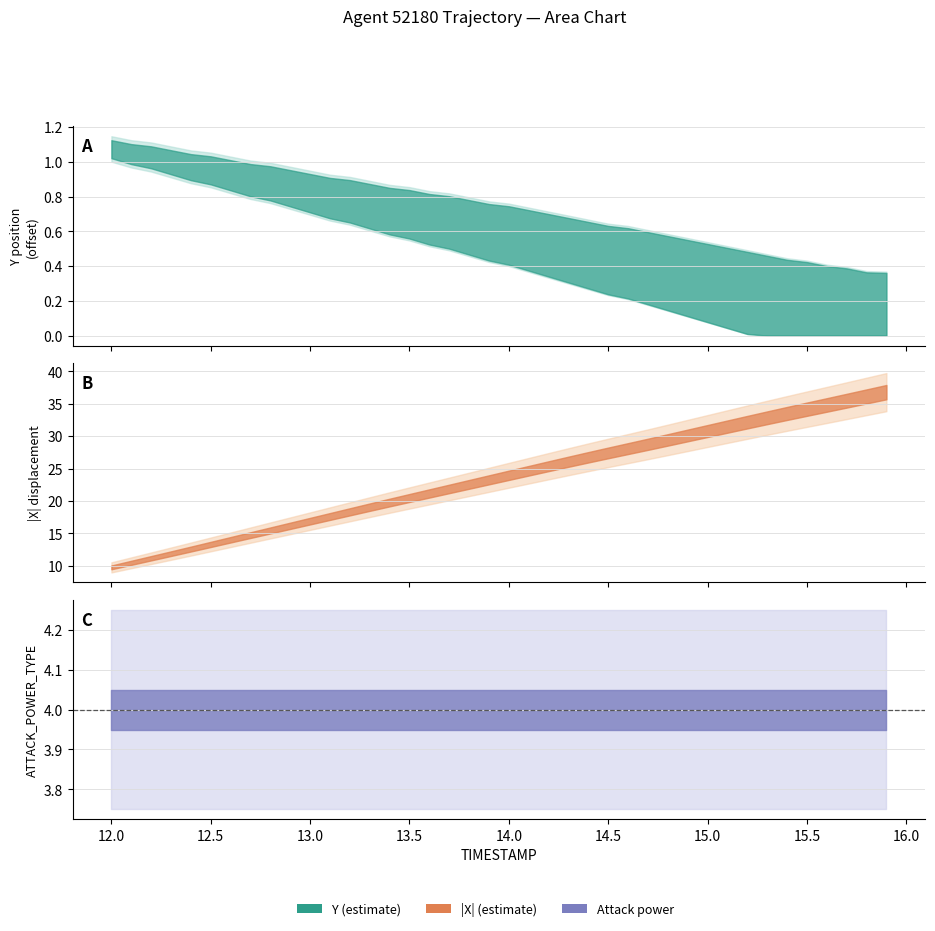

Which series changed the most between 12.6 and 15.6?

X_abs